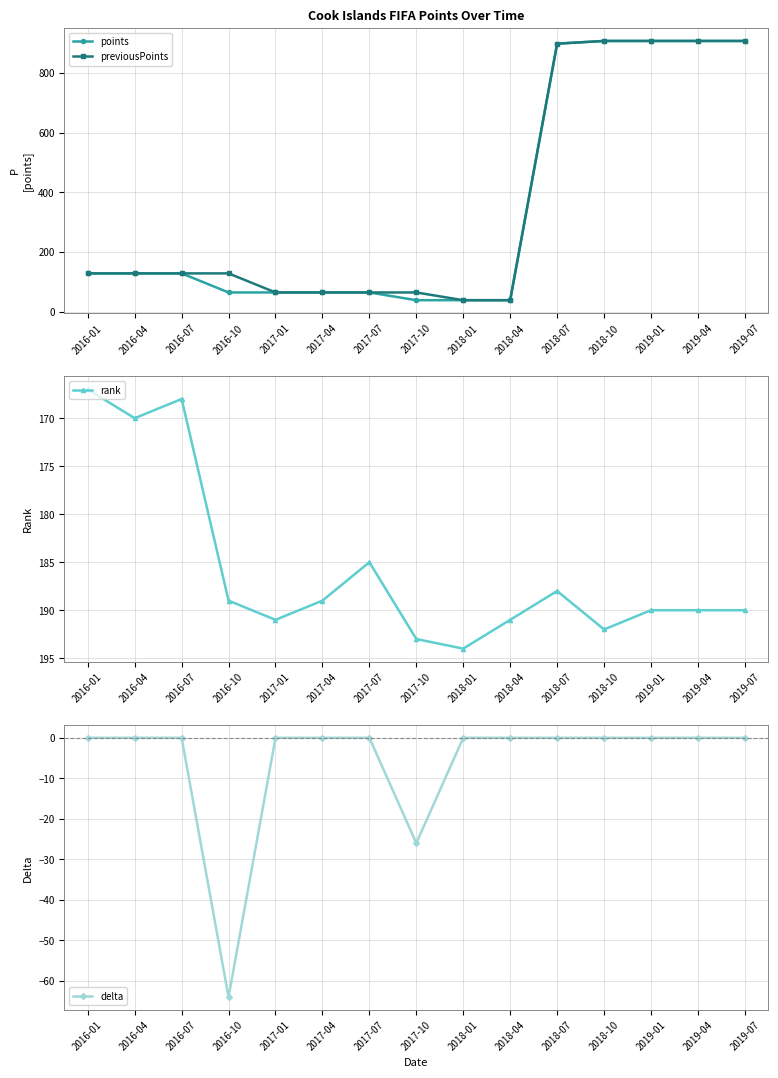

True or false: previousPoints and rank cross at least once.

True